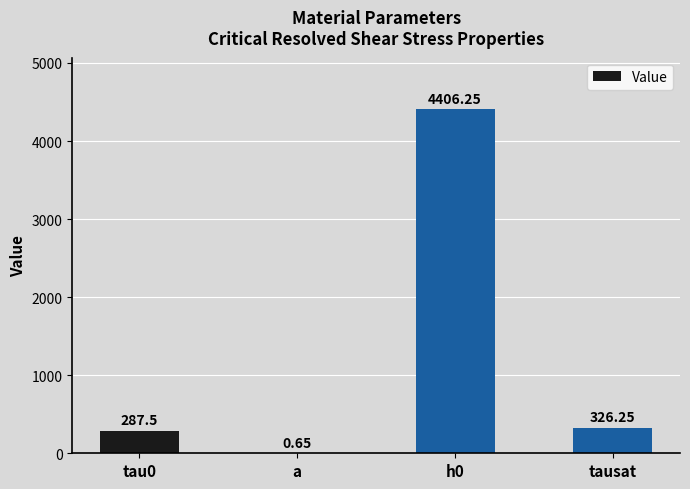

Where is the data nearest to the value 2203?

tausat